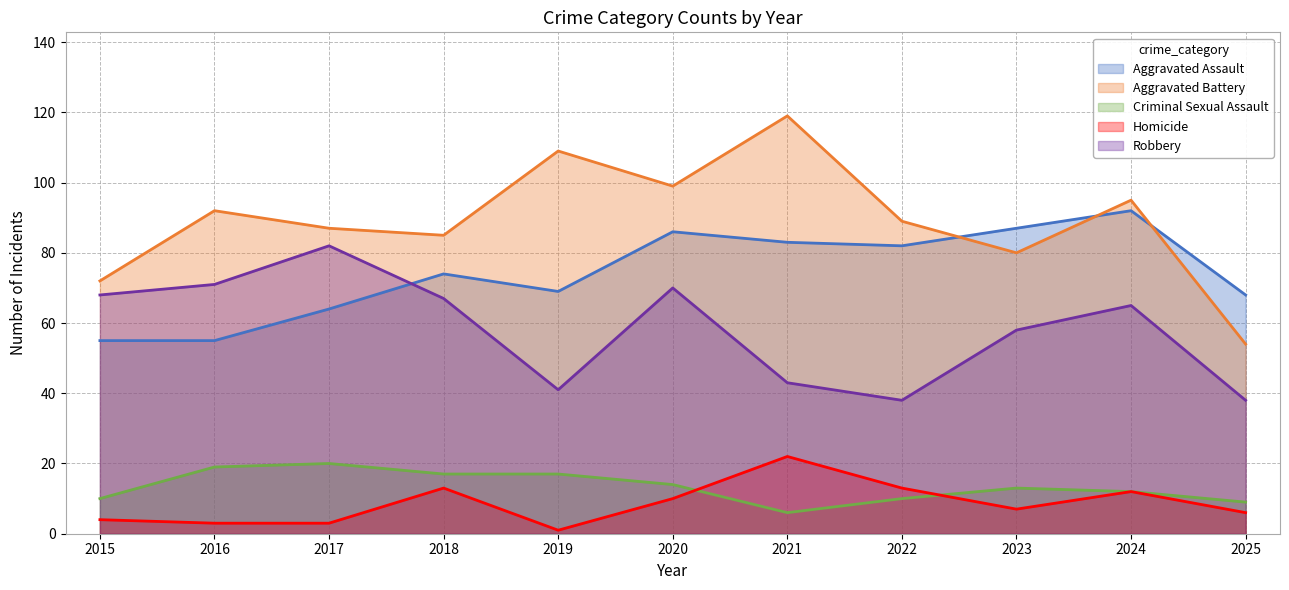

At which category does Homicide reach its first local valley?

2019